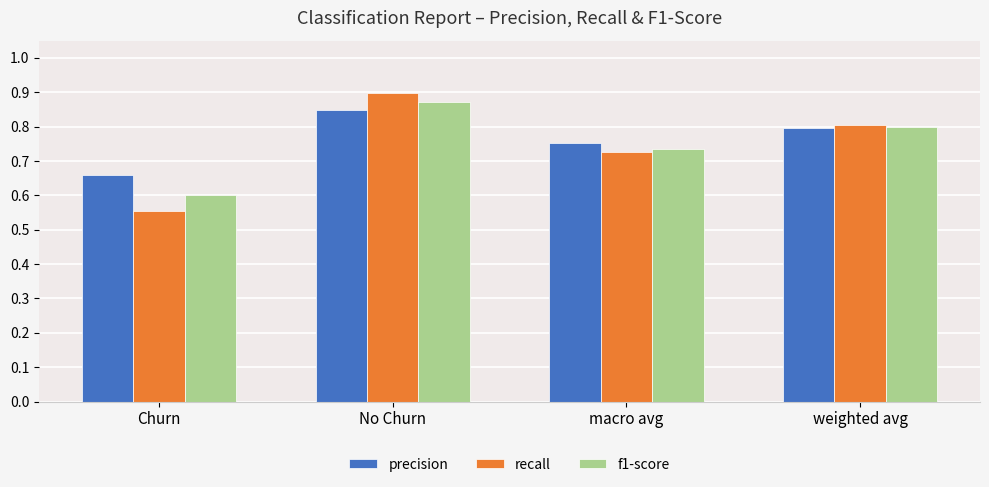

The value of precision at No Churn is 0.8. True or false?

True